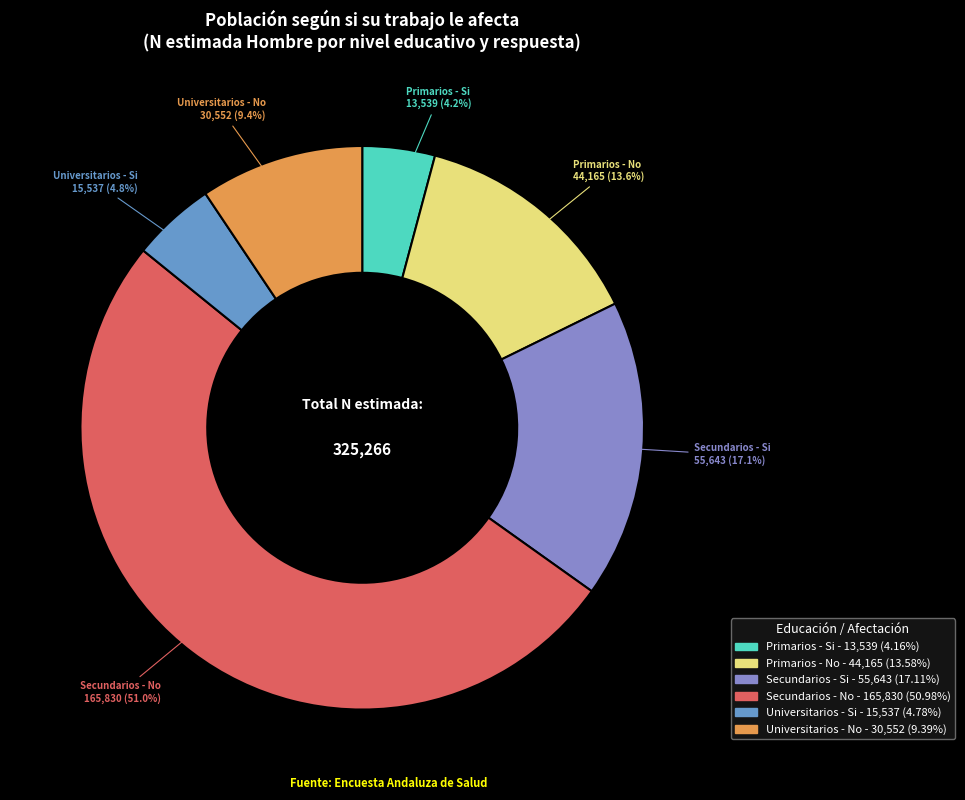

To the nearest percent, what is the difference between the Primarios - Si and Primarios - No slice percentages?

9%